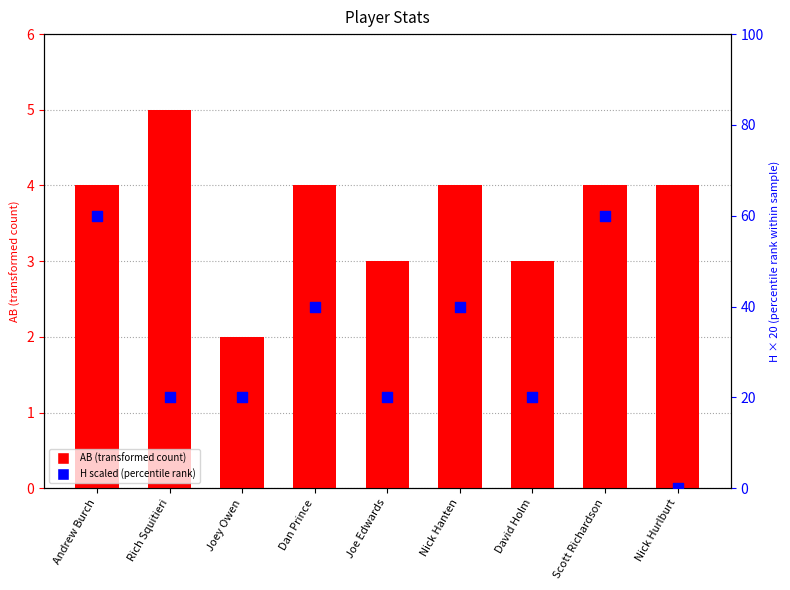

Which series contains the lowest Y value?

H (scaled)